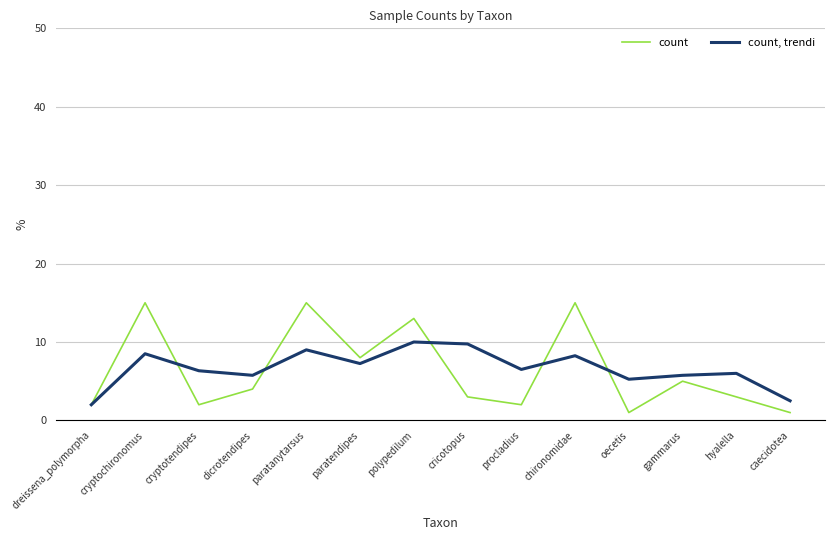

At hyalella, list the series in order from largest to smallest.

count, trendi, count